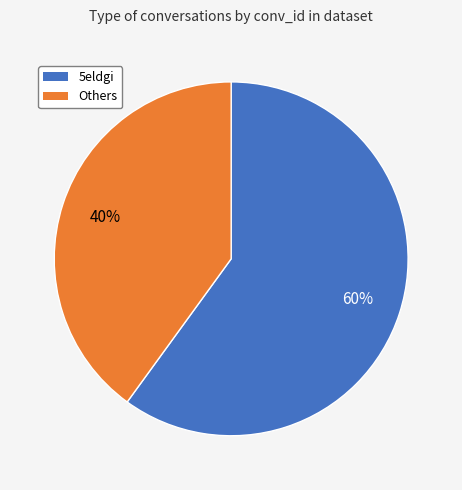

To the nearest percent, what is the difference between the largest and smallest slice percentages?

20%